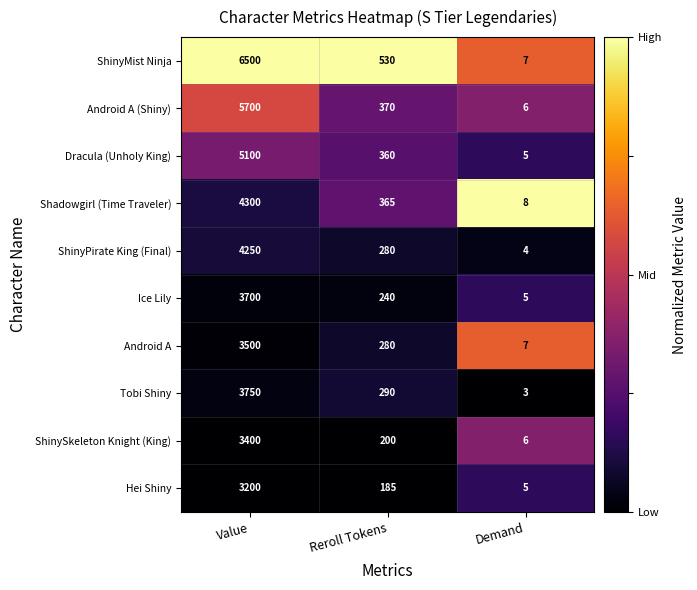

Is it true that ShinyMist Ninja equals 7 at Demand?

True